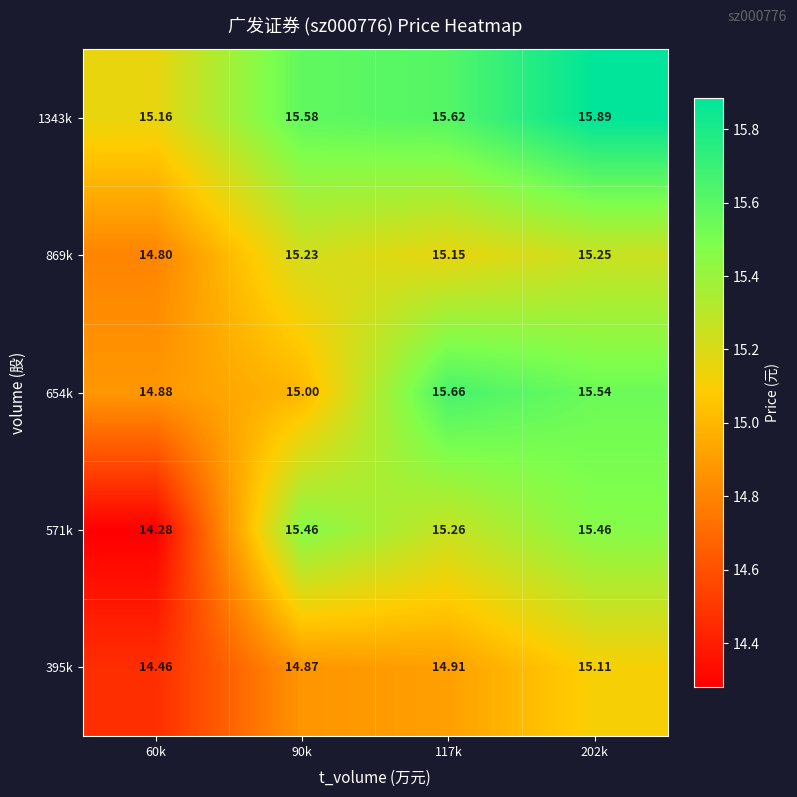

At which category is the sum across all series the highest?

202k